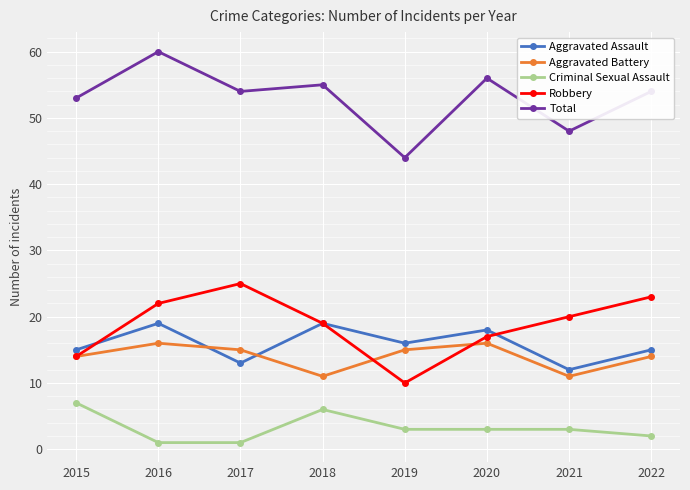

What are all the series names shown in the legend?

Aggravated Assault, Aggravated Battery, Criminal Sexual Assault, Robbery, Total